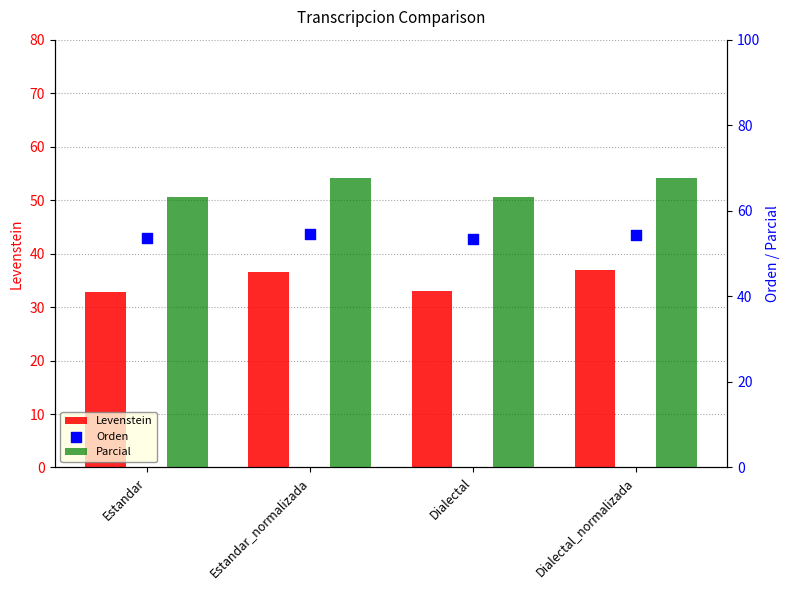

What is the total value across all series at Dialectal_normalizada?

158.9